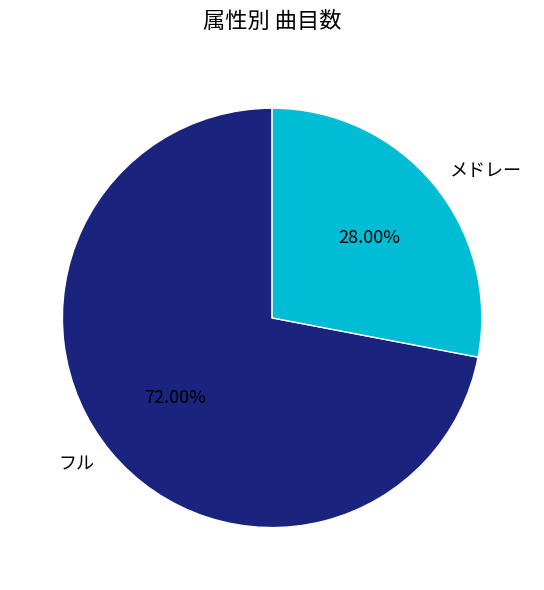

Does フル account for over 50% of the chart?

Yes